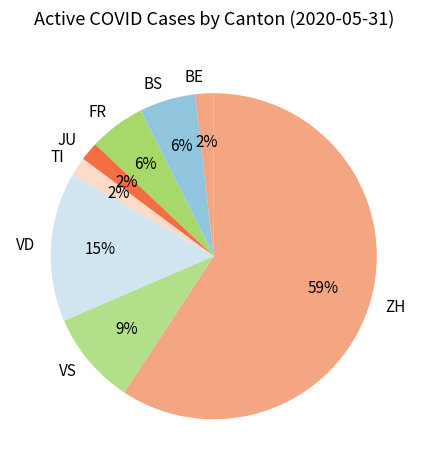

What is the ratio of the value at JU to the value at BE?

1.0